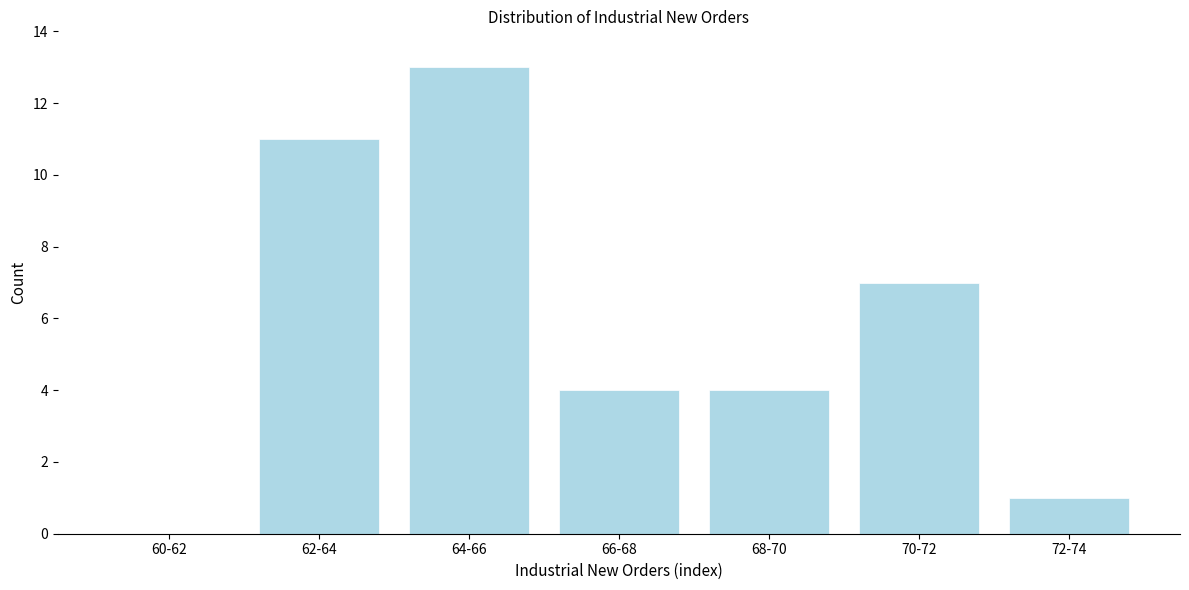

Reading right to left, what are all the values shown in this chart?

72-74=1	70-72=7	68-70=4	66-68=4	64-66=13	62-64=11	60-62=0